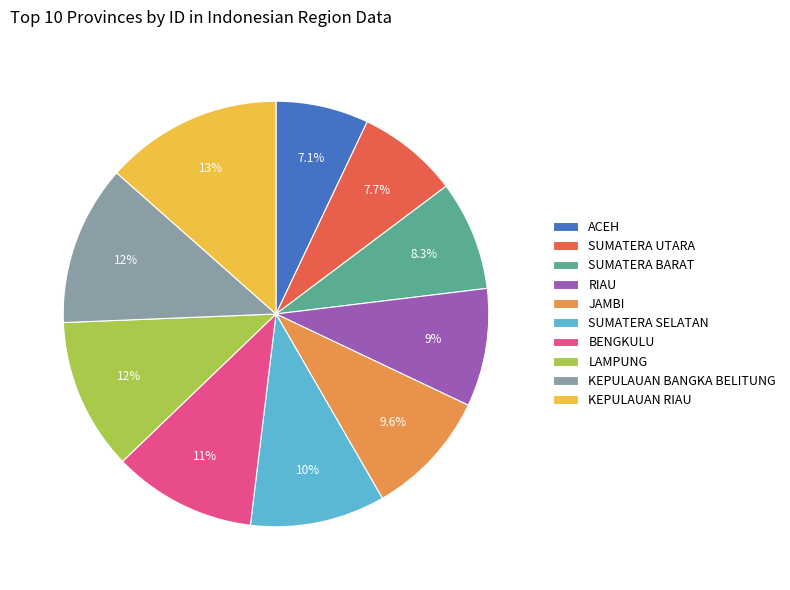

To the nearest percent, what is the average slice percentage?

10%